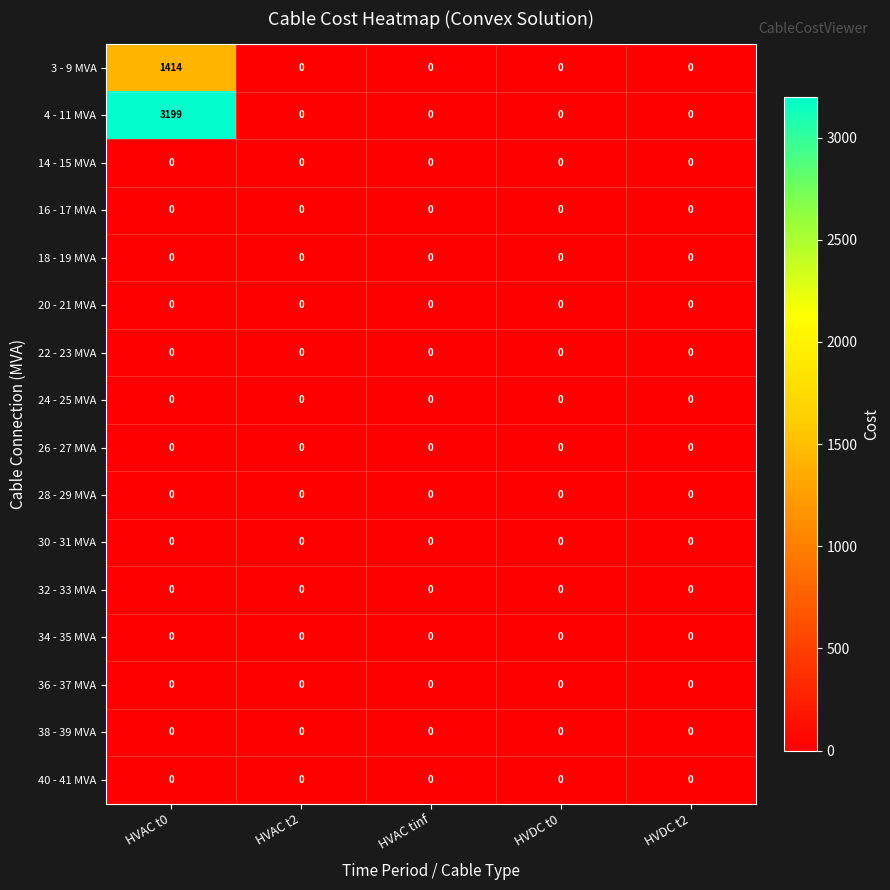

Which series changed the most between HVAC t0 and HVDC t0?

4 - 11 MVA